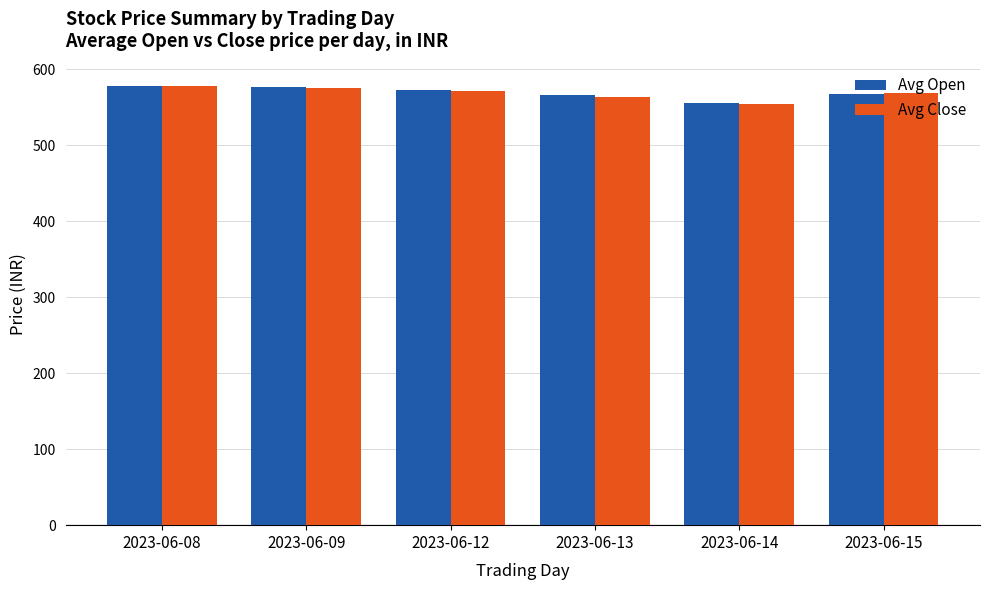

True or false: Avg Open has a value of 275.5 at 2023-06-13.

False